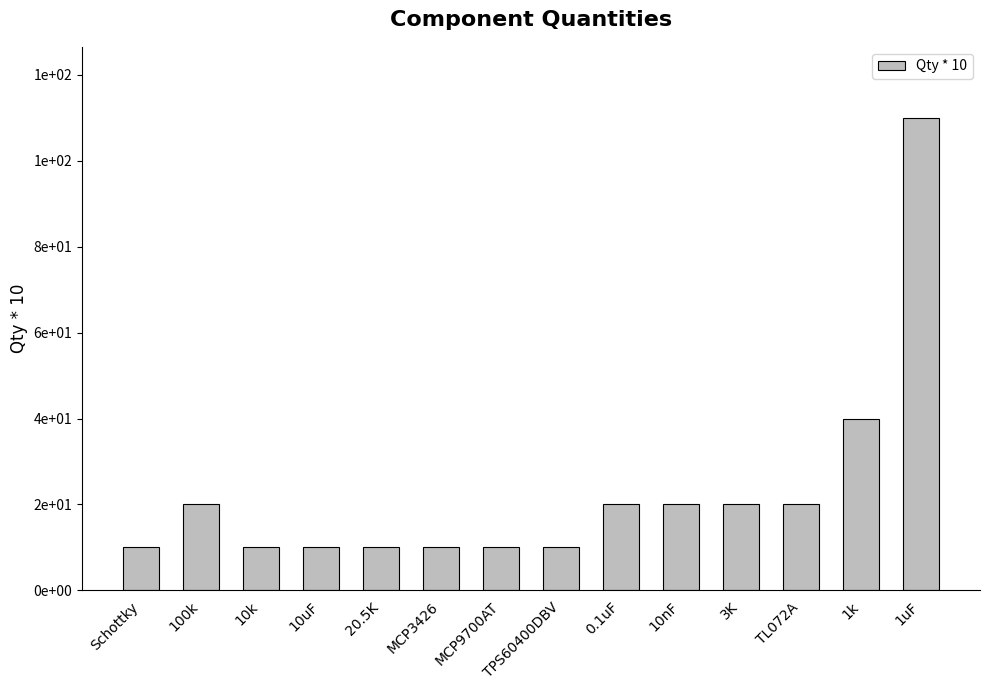

Are the bars horizontal?

No